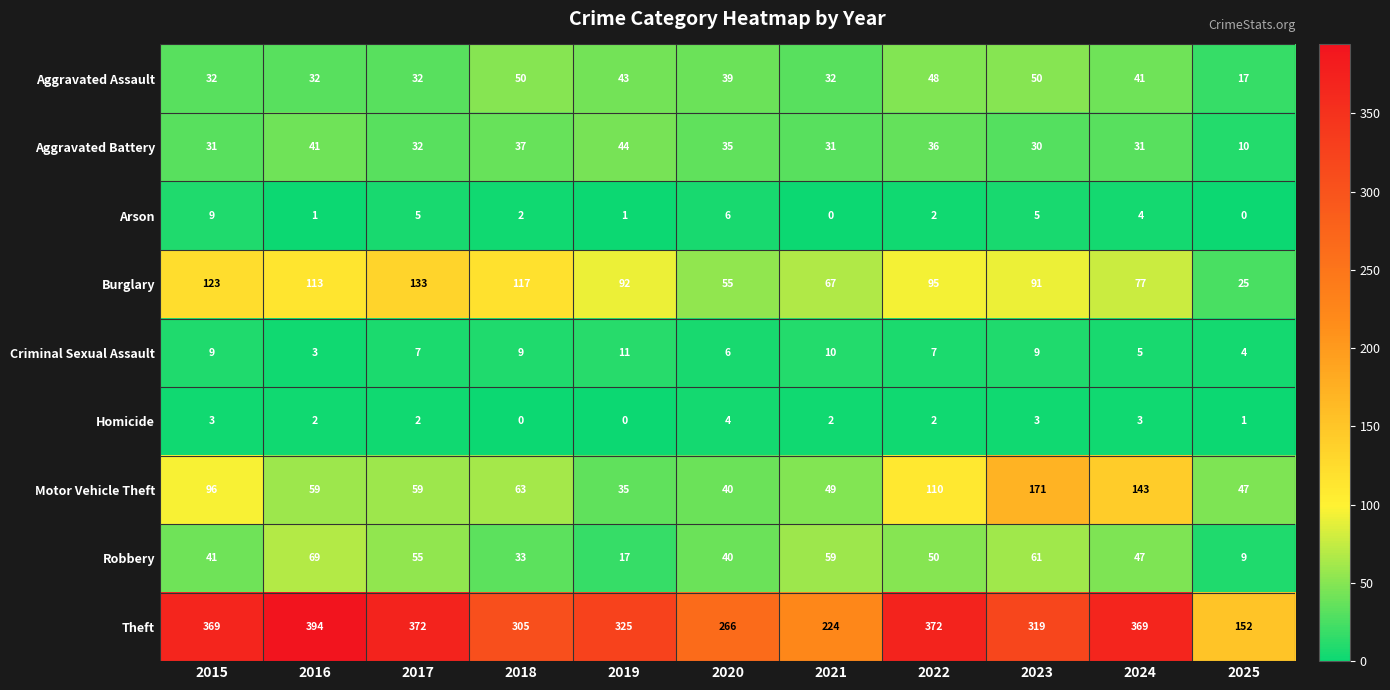

At which label is Arson closest to 4?

2024